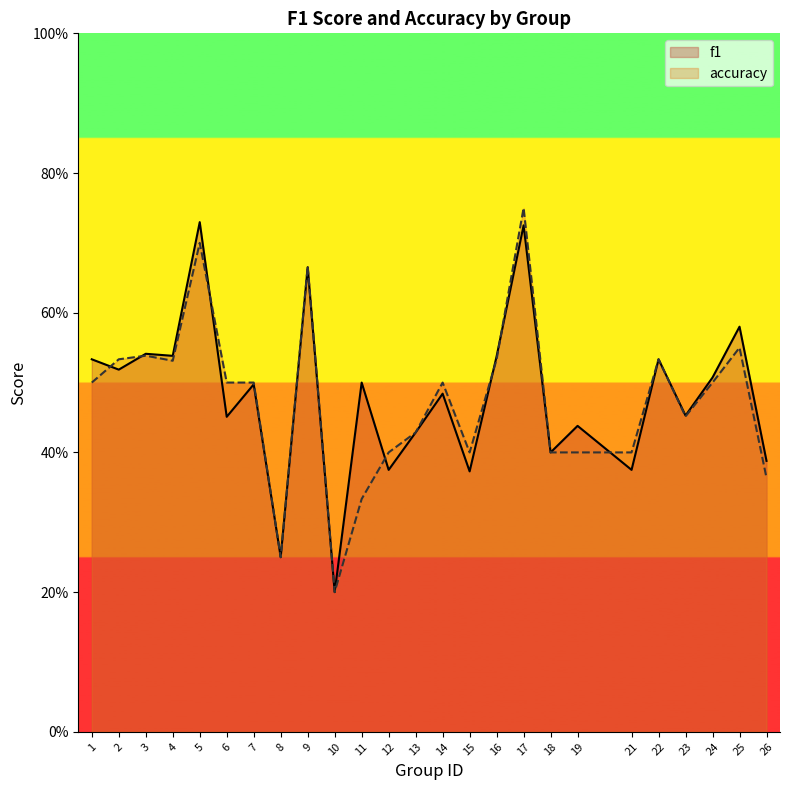

What value does the accuracy series have at 18?

0.4